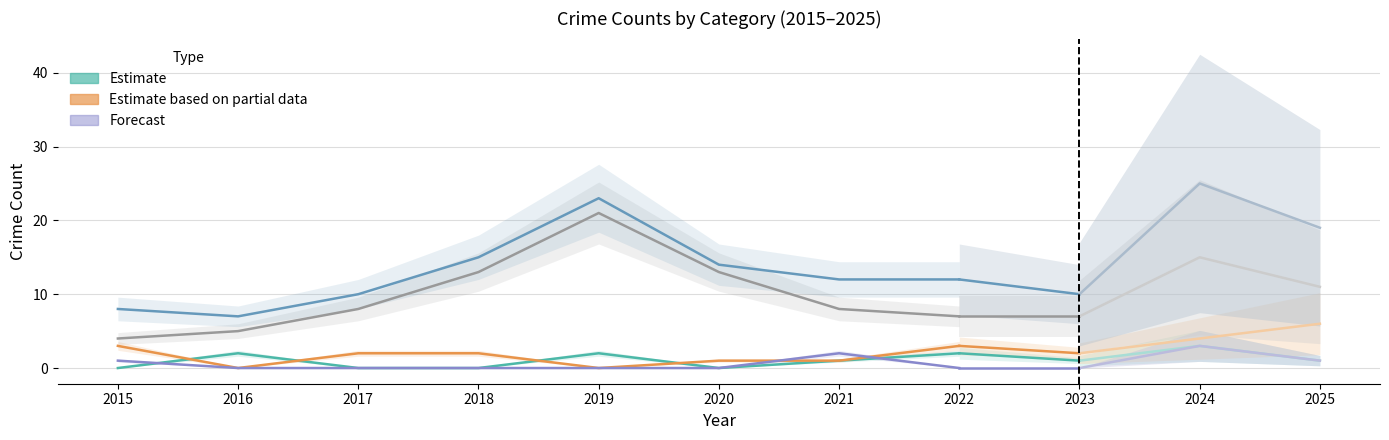

At which category is the sum across all series the highest?

2019